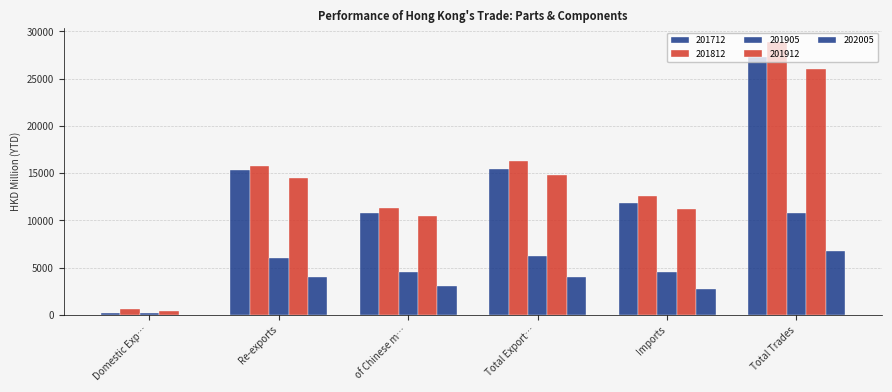

How many series are shown in this chart?

5